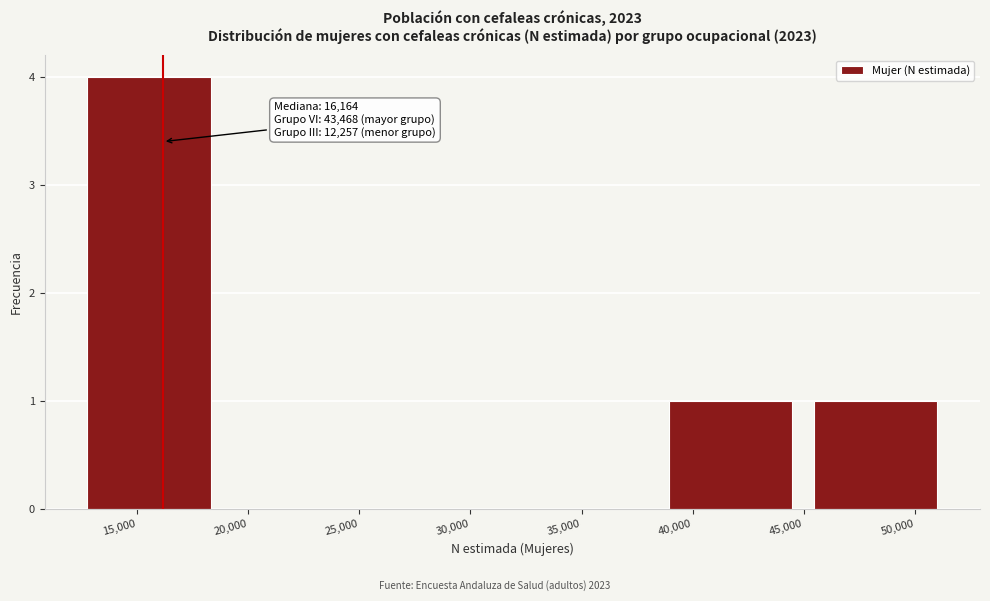

Over which range of the x-axis is the bar tallest?

12500 to 19000